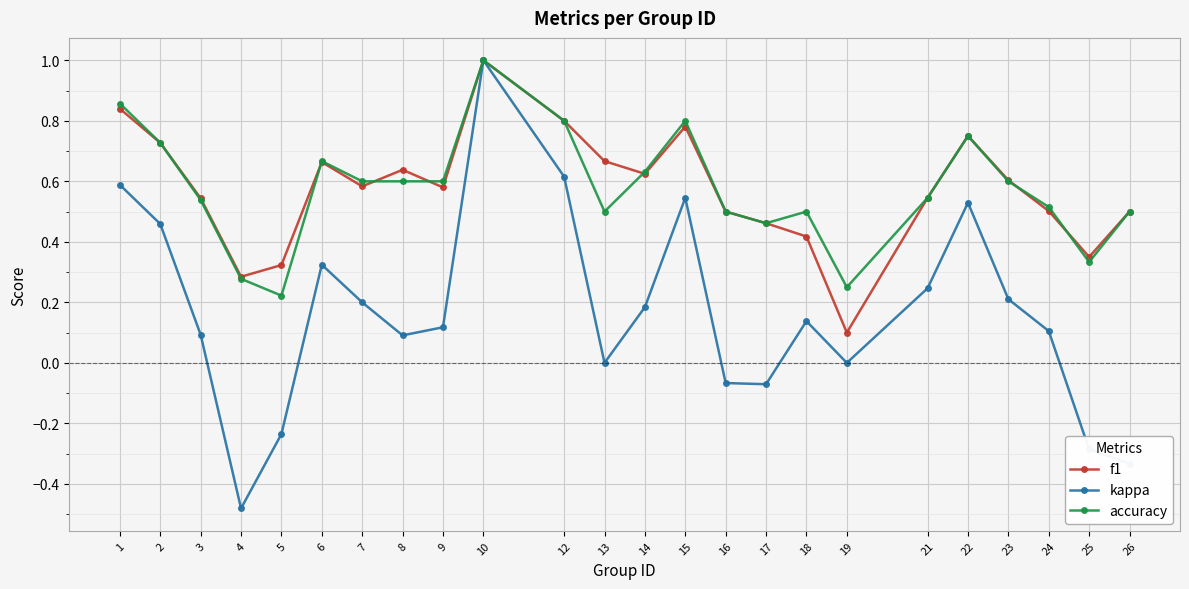

The accuracy series shows 0.6 at 8. True or false?

True